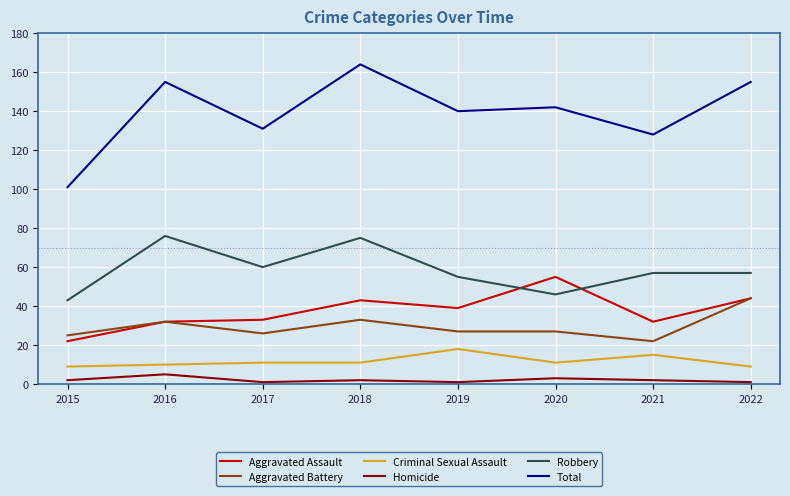

Which category has the highest value in the Aggravated Assault series?

2020